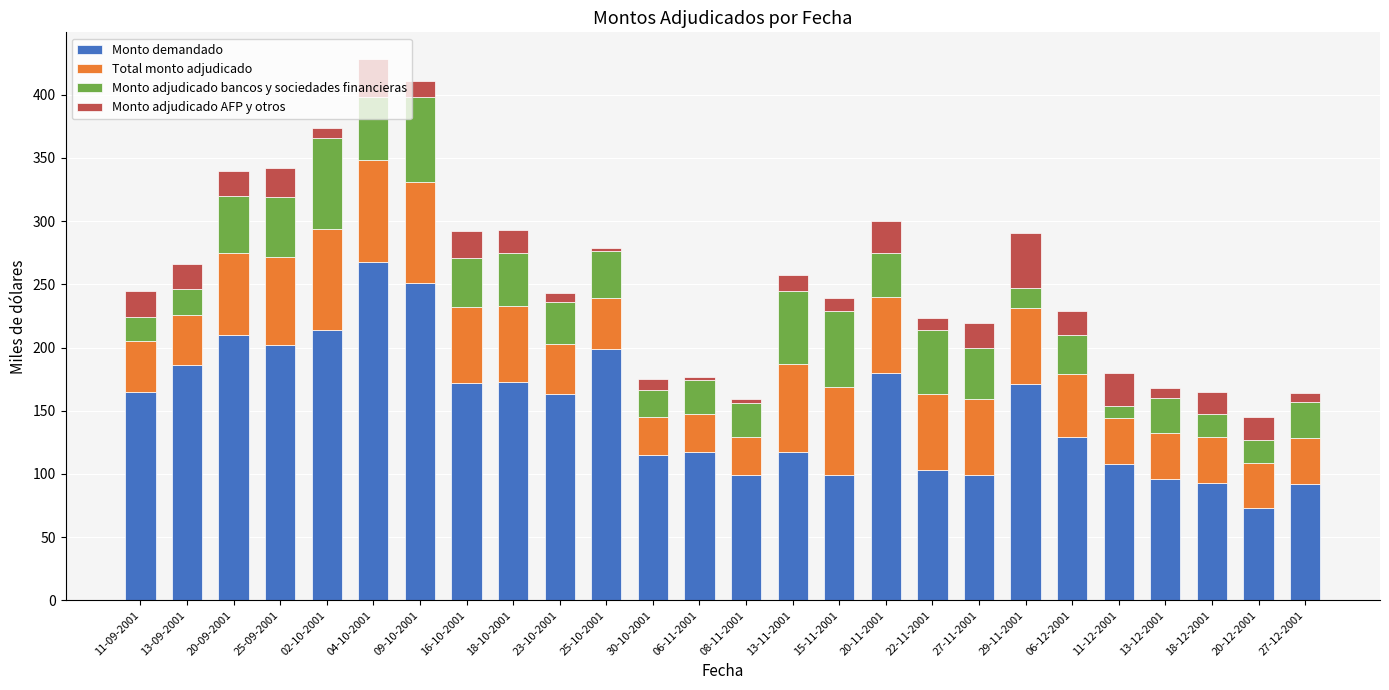

What is the minimum value for Monto demandado?

73